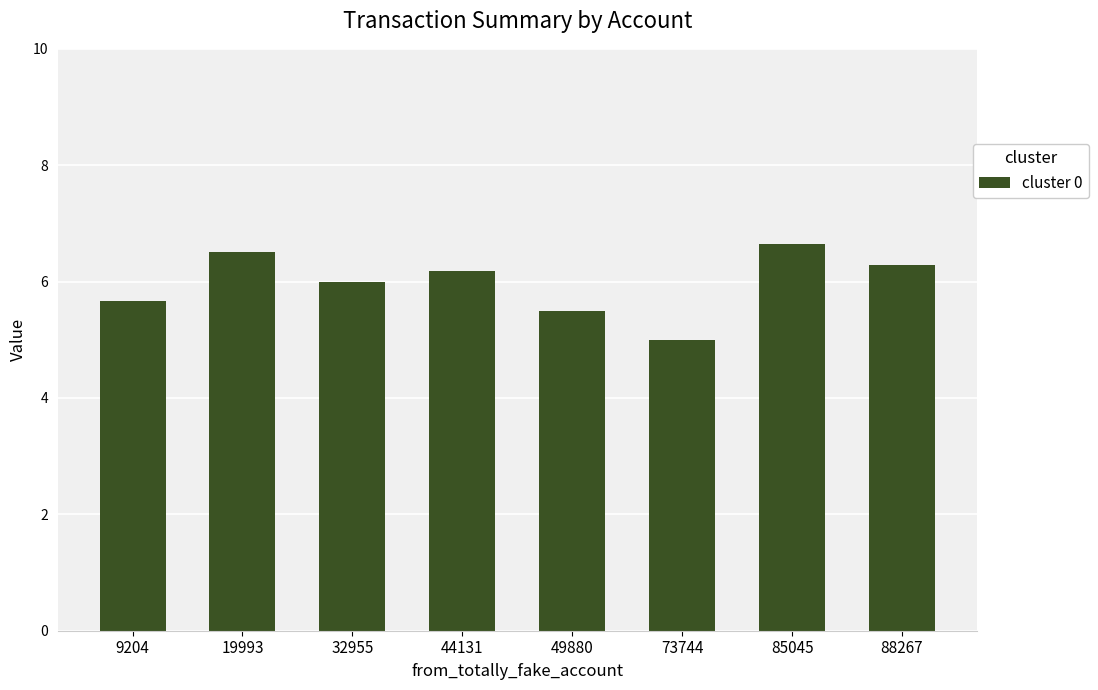

List the labels in order of value, smallest first.

73744, 49880, 9204, 32955, 44131, 88267, 19993, 85045